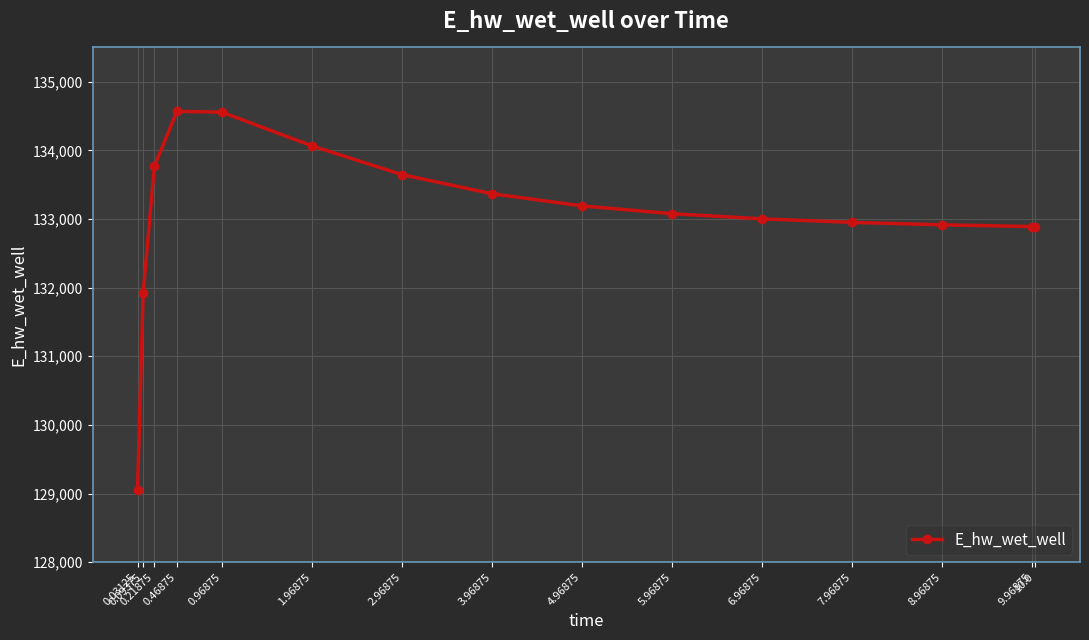

What is the average value?

133058.3